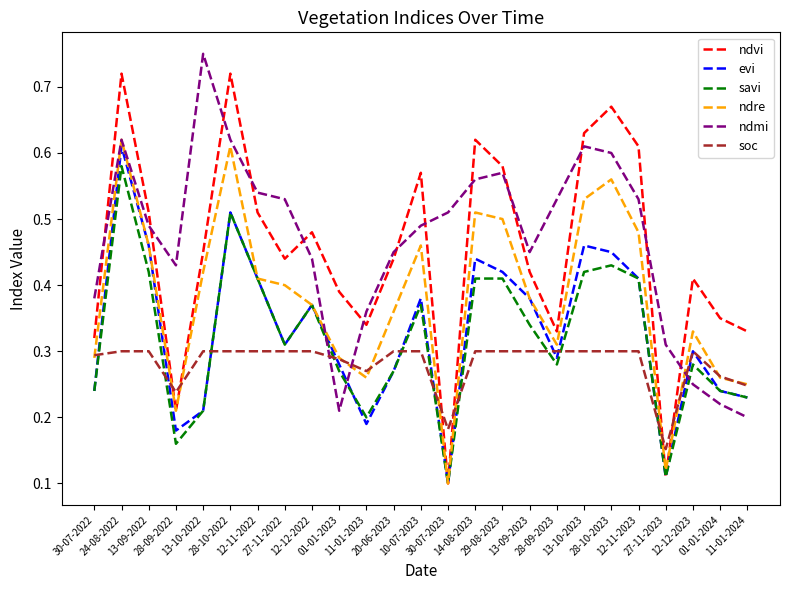

Which series has the largest range (max minus min)?

ndvi